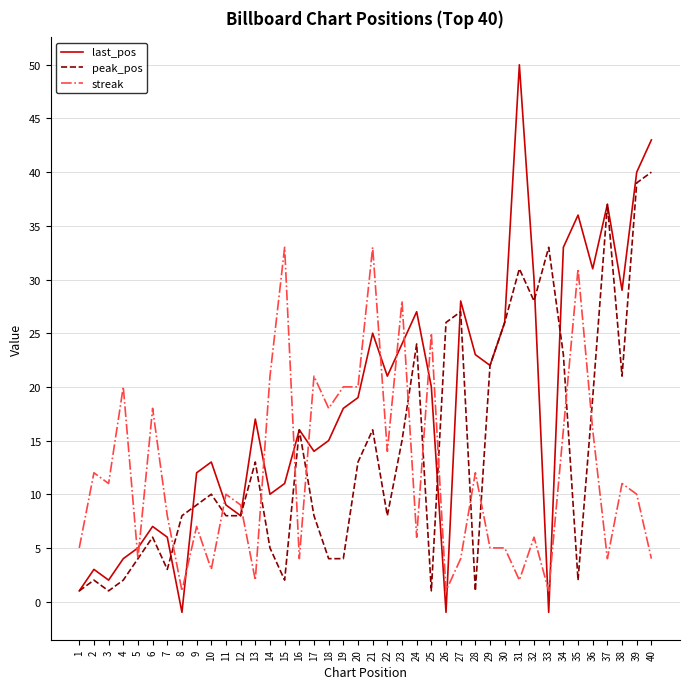

Is this an area chart (filled region under the line)?

No